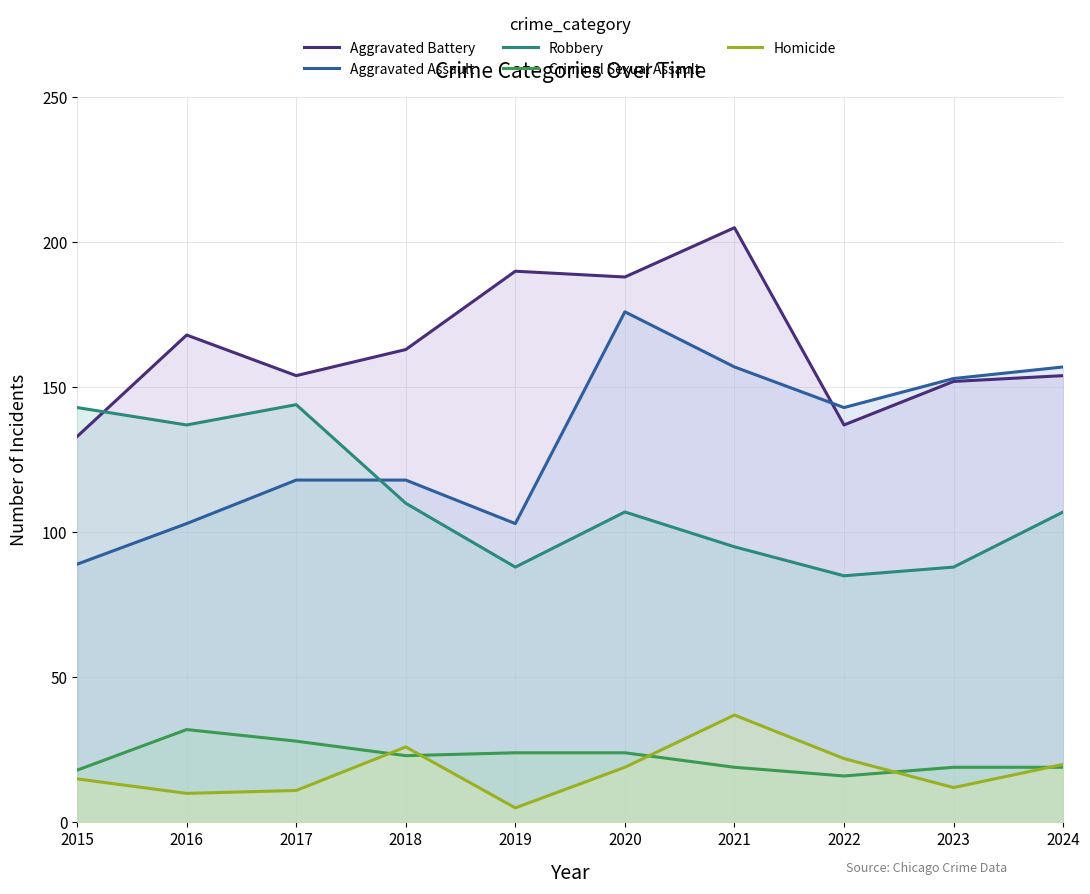

How many interior local peaks does the Aggravated Assault series have?

1